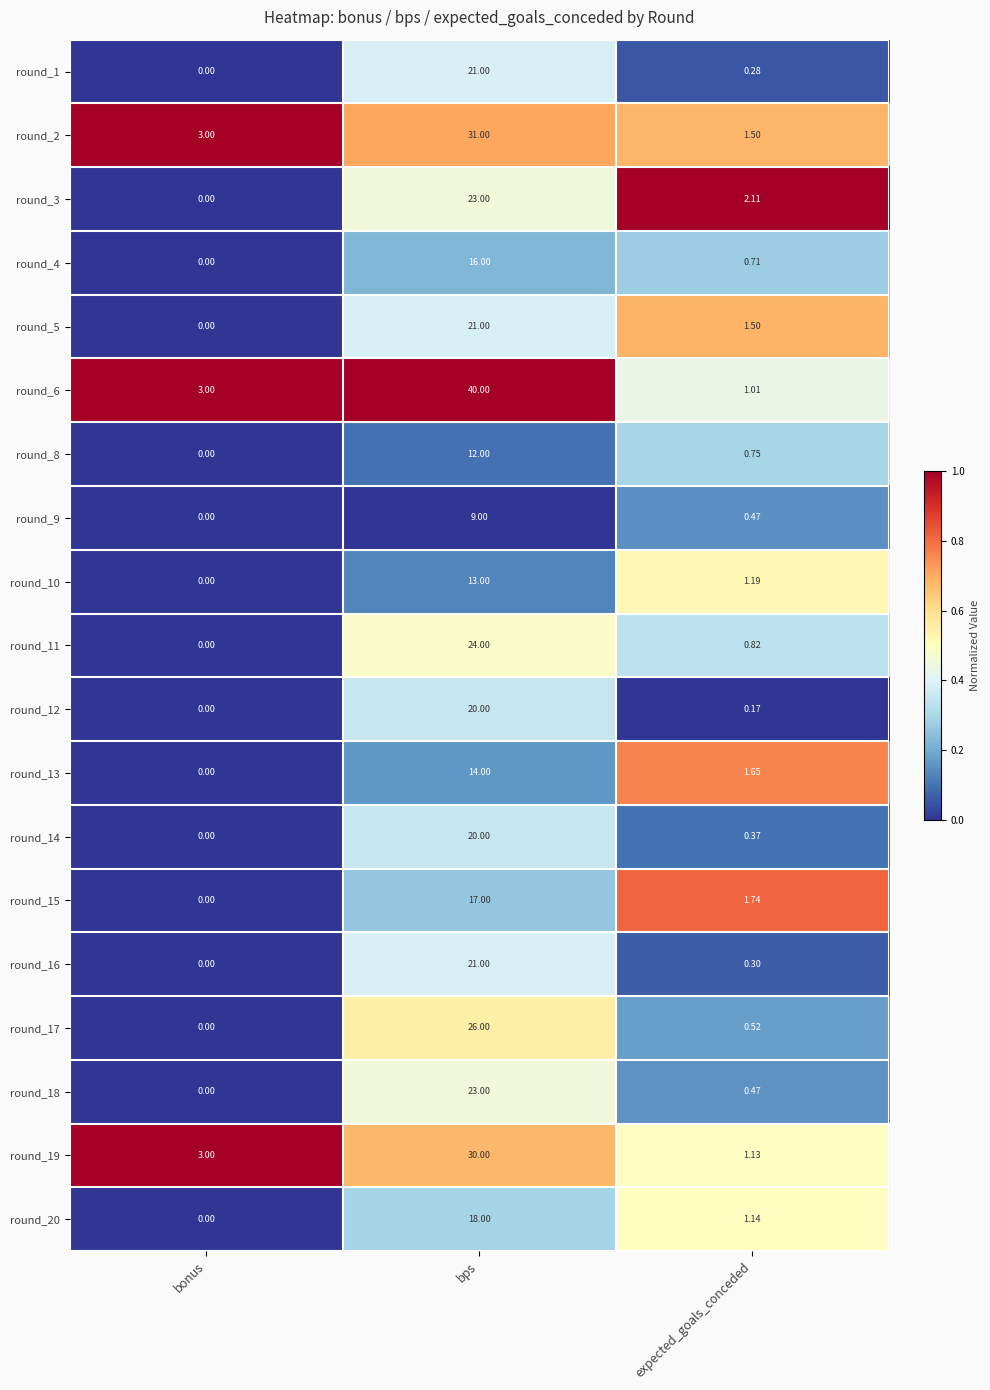

List the labels in order of round_9 value, smallest first.

bonus, expected_goals_conceded, bps